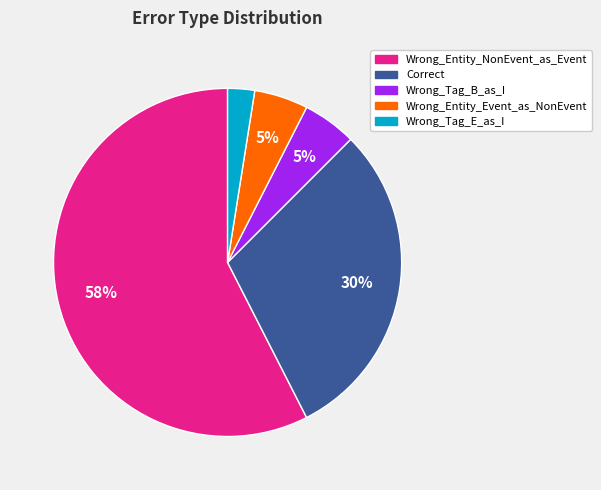

Combined, do Wrong_Tag_E_as_I and Wrong_Entity_NonEvent_as_Event account for over 50%?

Yes